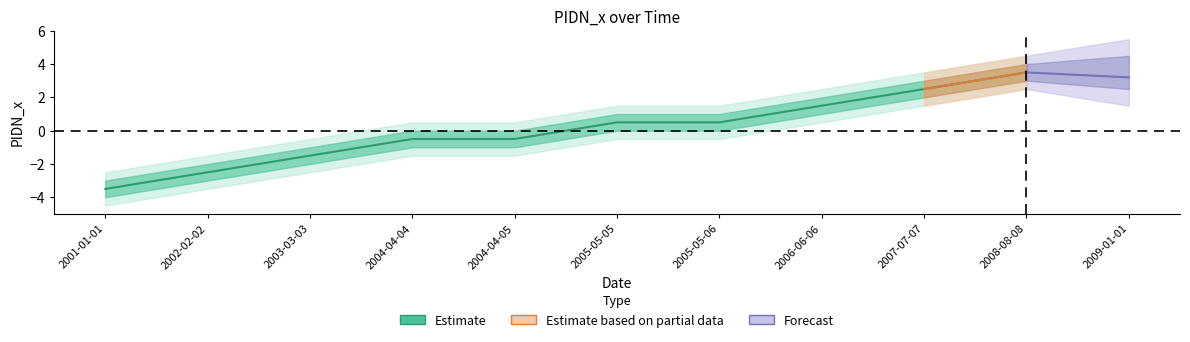

Does the chart have visible grid lines?

No